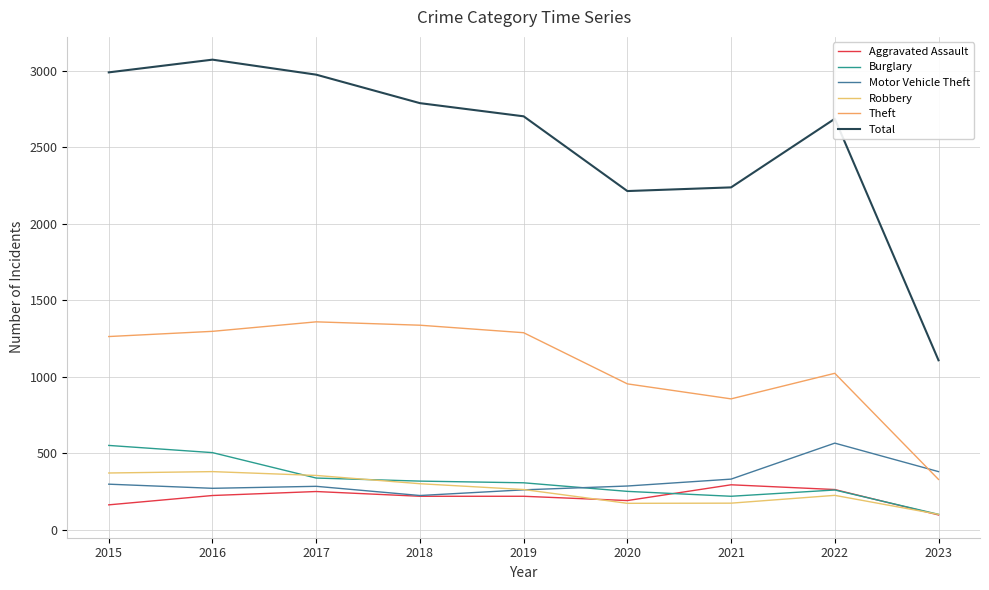

What is the difference between the second highest and second lowest values in the Robbery series?

198